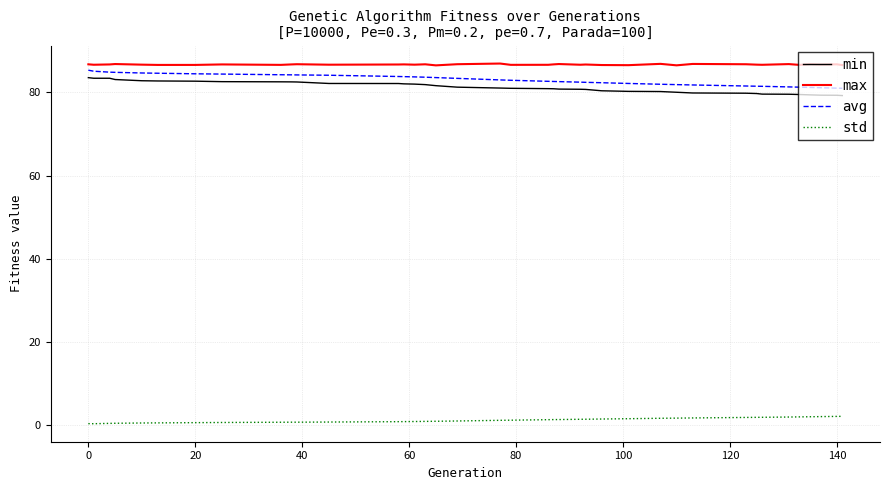

What is the minimum value shown in the chart?

0.4